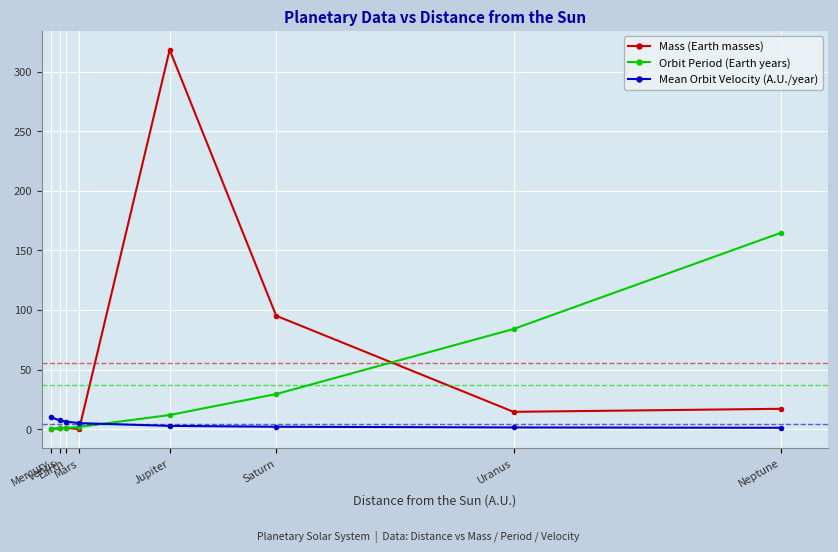

Is the value of Mass (Earth masses) at Uranus greater than the value of Mean Orbit Velocity (A.U./year) at Earth?

Yes